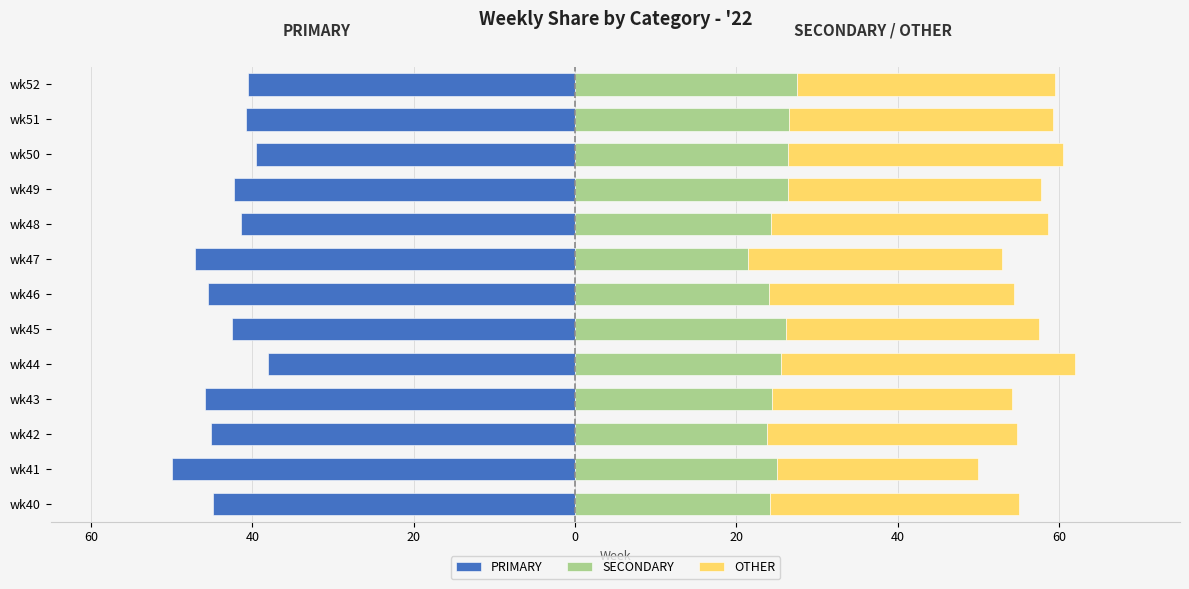

What is the minimum value for OTHER?

25.0